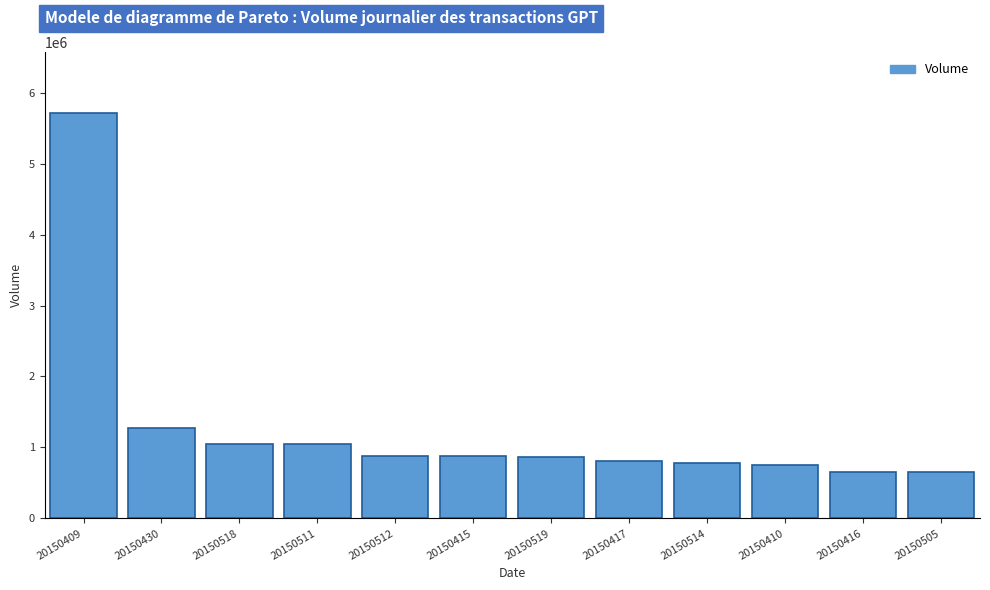

What is the smallest value displayed?

649442